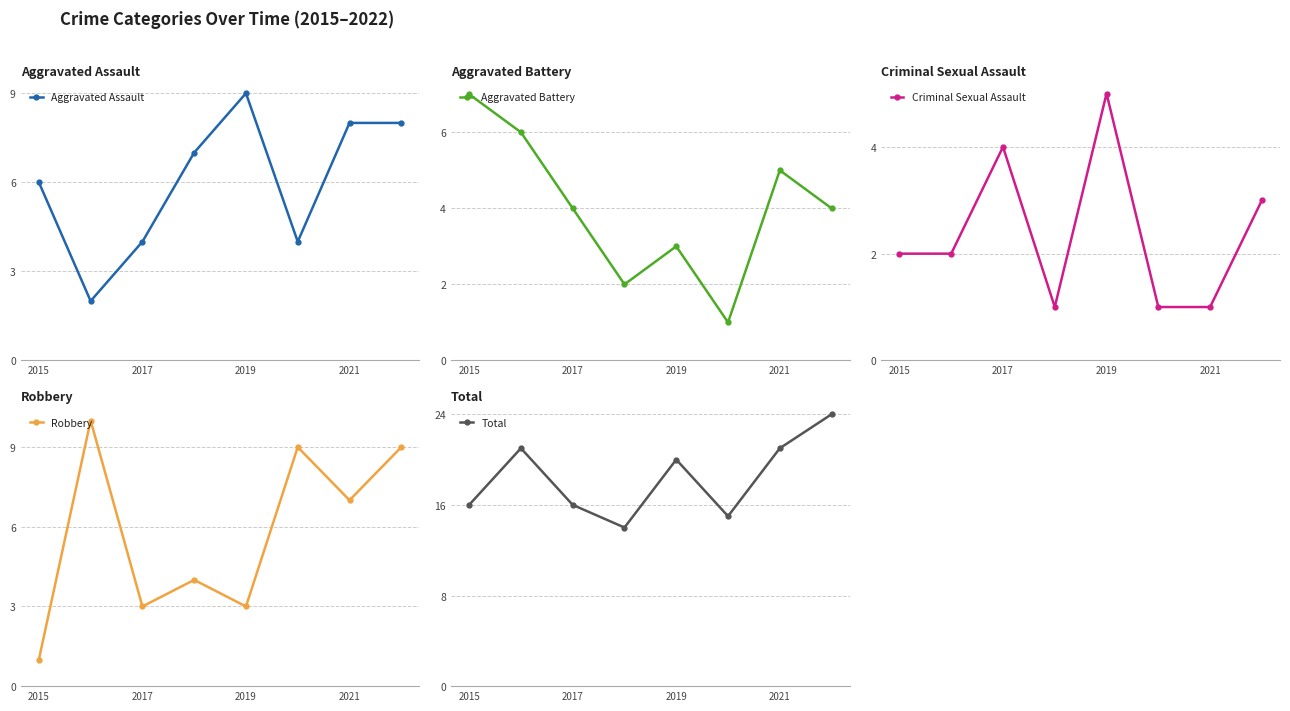

True or false: Aggravated Assault has more than 0 points higher than both neighbors.

True